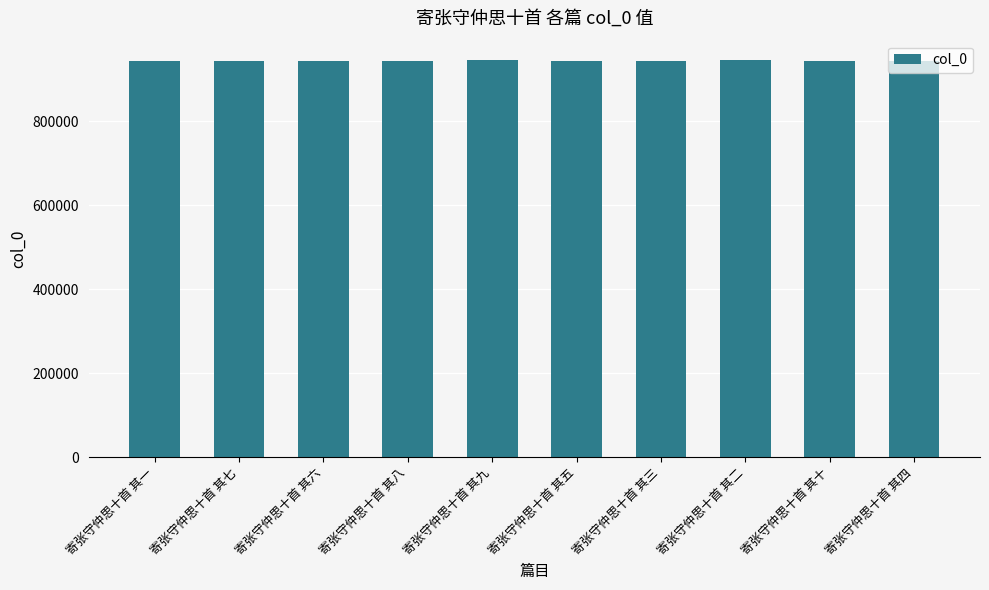

How many distinct data groups are displayed?

1